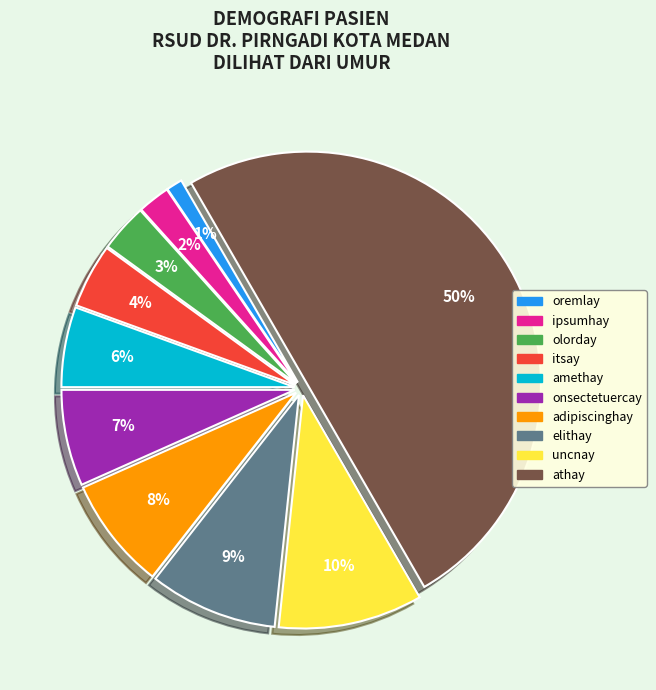

What is the largest slice in the pie chart?

athay